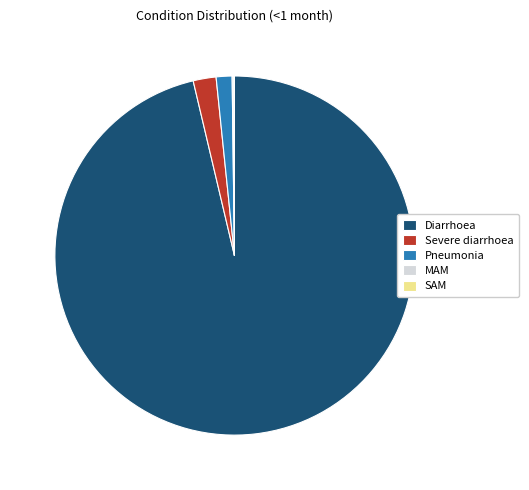

The Diarrhoea slice represents 96% of the pie. True or false?

True